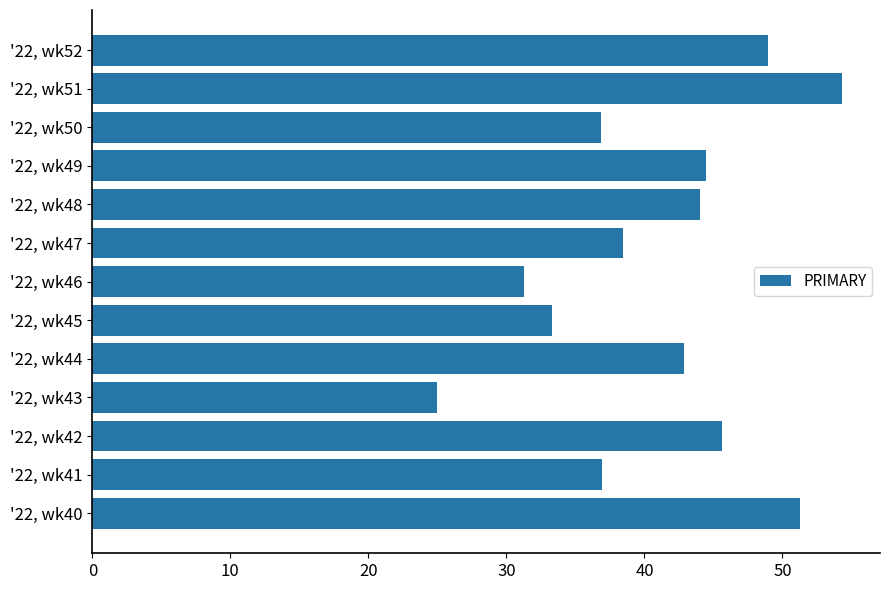

How many series are shown in this chart?

1